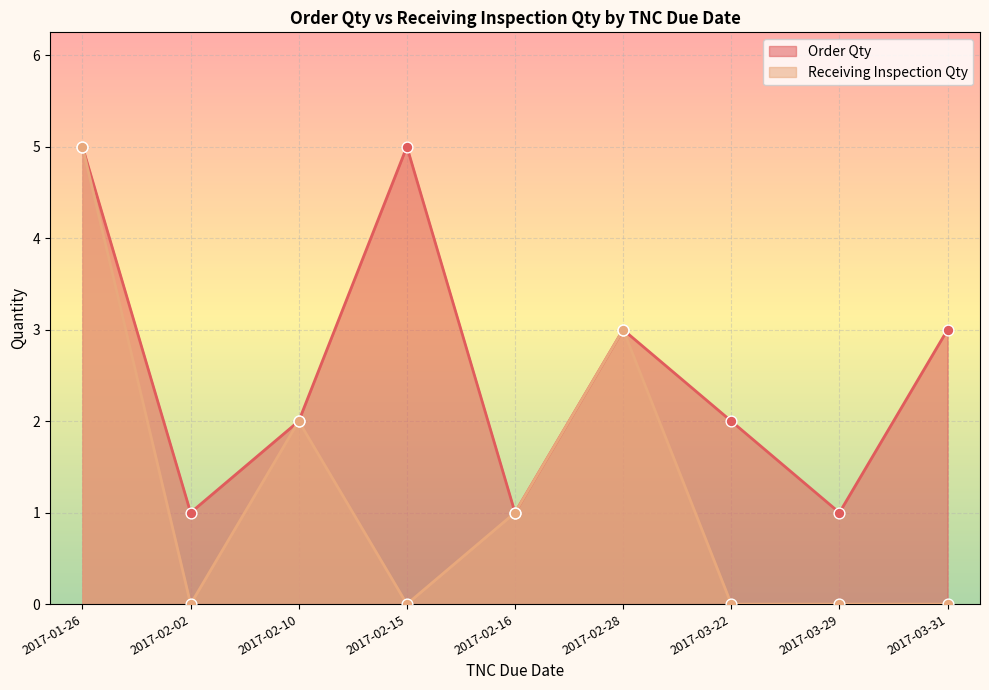

Which series contains the highest Y value?

Order Qty